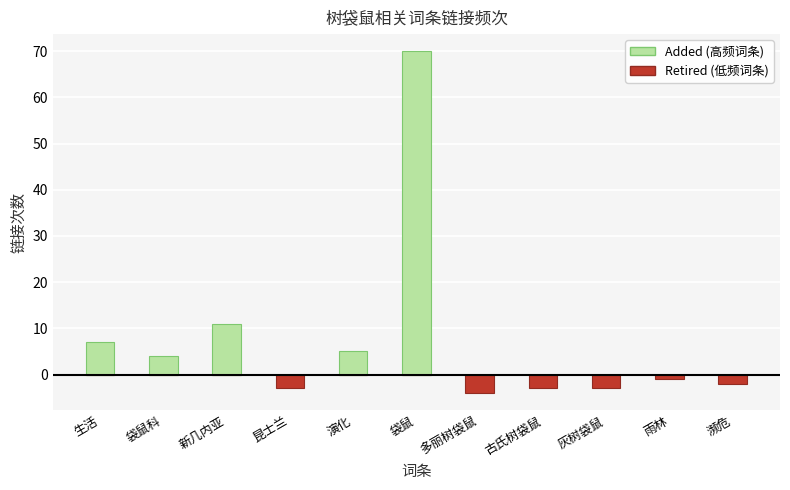

How many values in the Added (高频词条) series exceed 0?

5